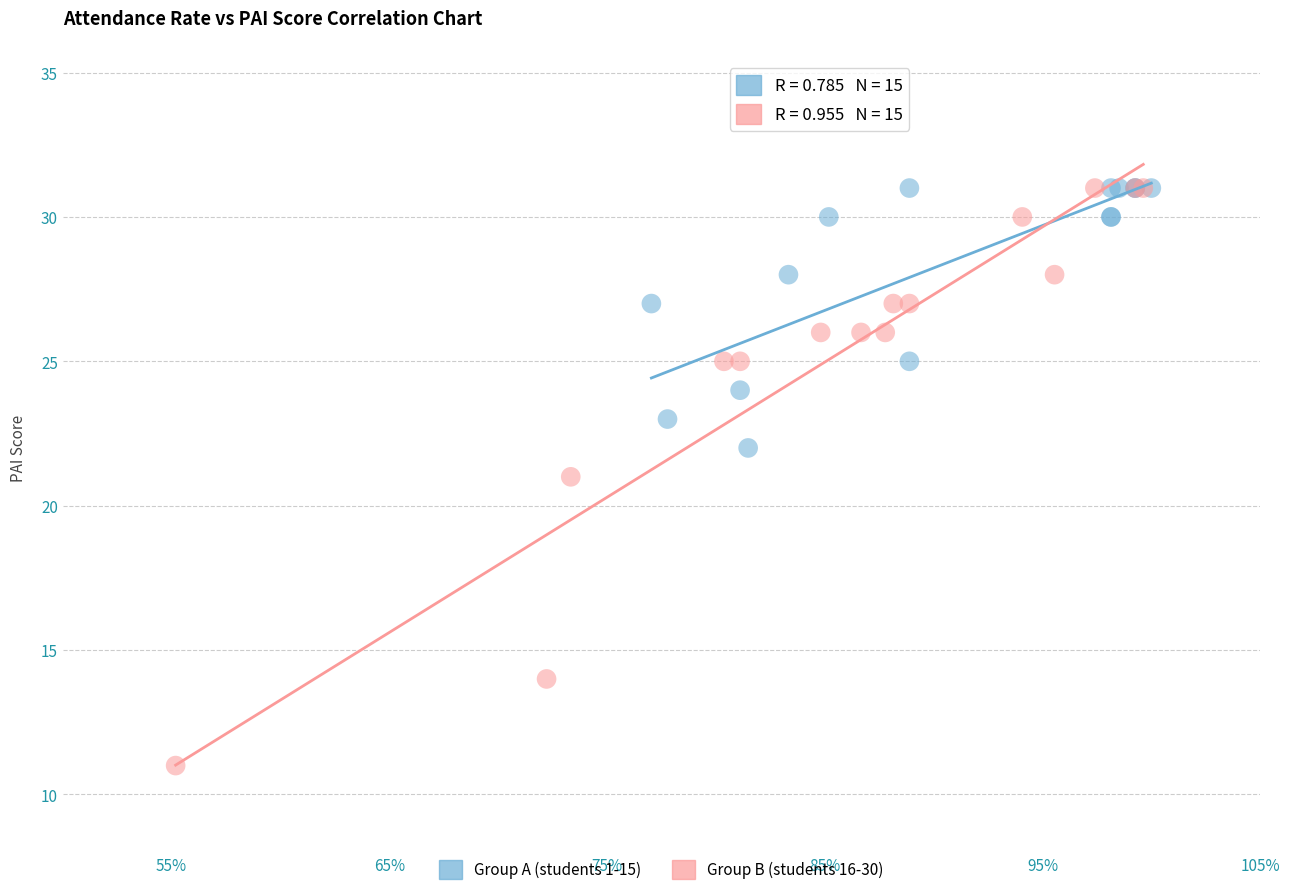

Which series reaches the minimum Y coordinate?

Group B (students 16-30)